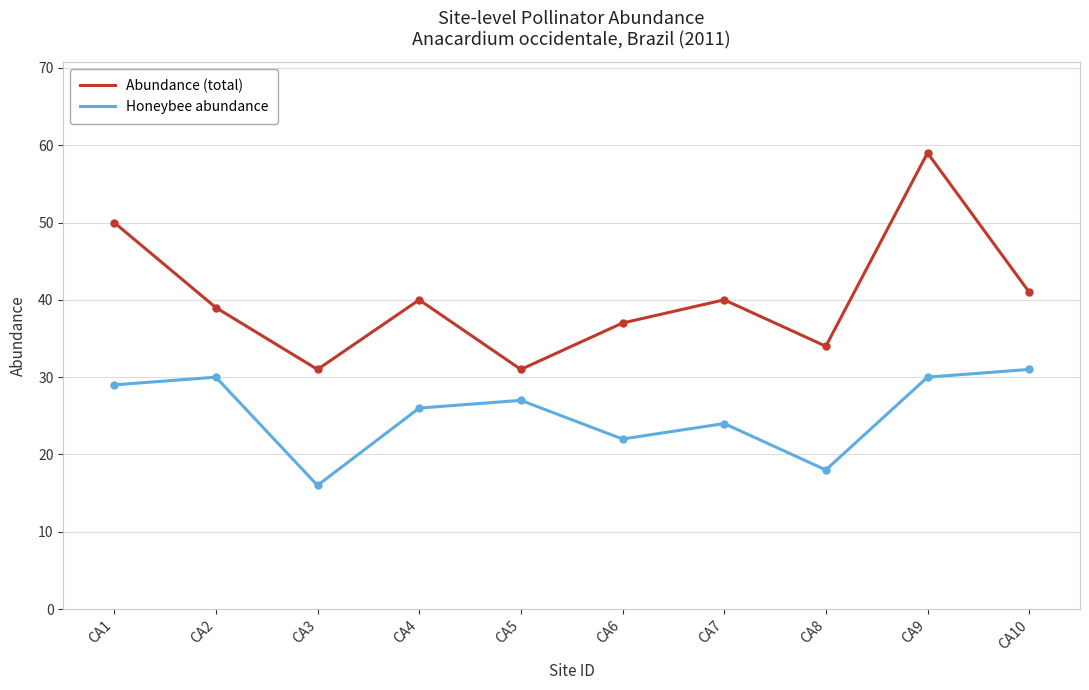

What are all the series names shown in the legend?

Abundance (total), Honeybee abundance